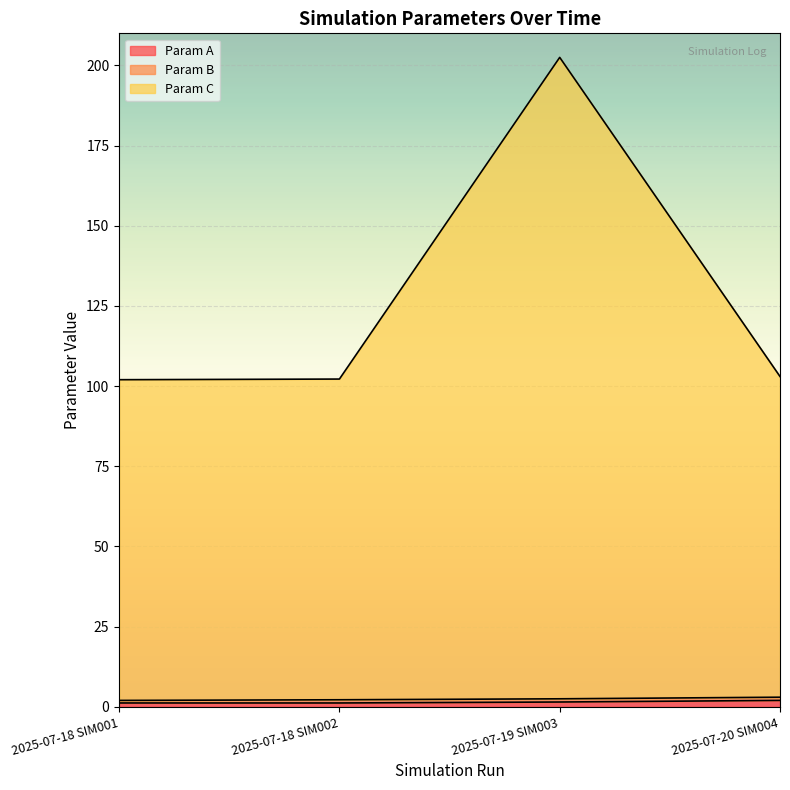

What is the sum of all Param A values?

5.9